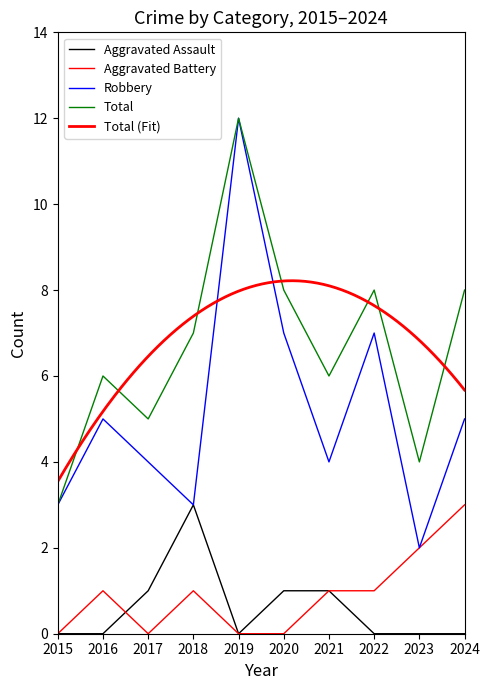

Reading right to left, list all the values displayed in this chart.

Aggravated Assault: 0	0	0	1	1	0	3	1	0	0
Aggravated Battery: 3	2	1	1	0	0	1	0	1	0
Robbery: 5	2	7	4	7	12	3	4	5	3
Total: 8	4	8	6	8	12	7	5	6	3